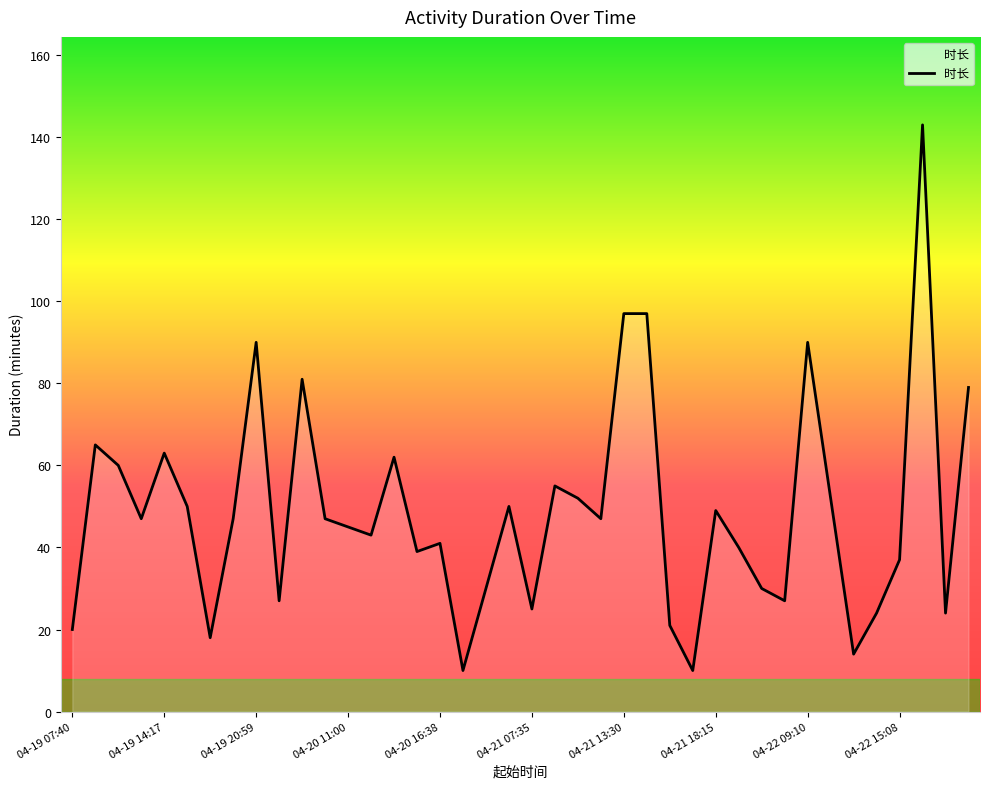

What is the minimum value shown in the chart?

10